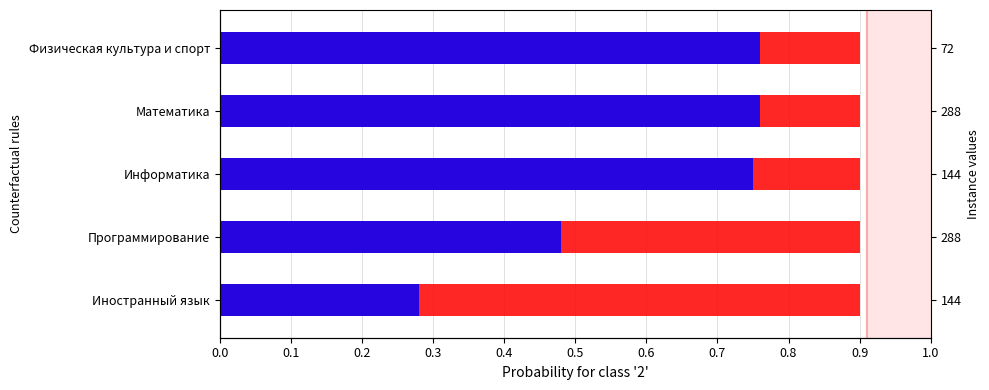

List the series in order of their peak value, lowest first.

red, blue